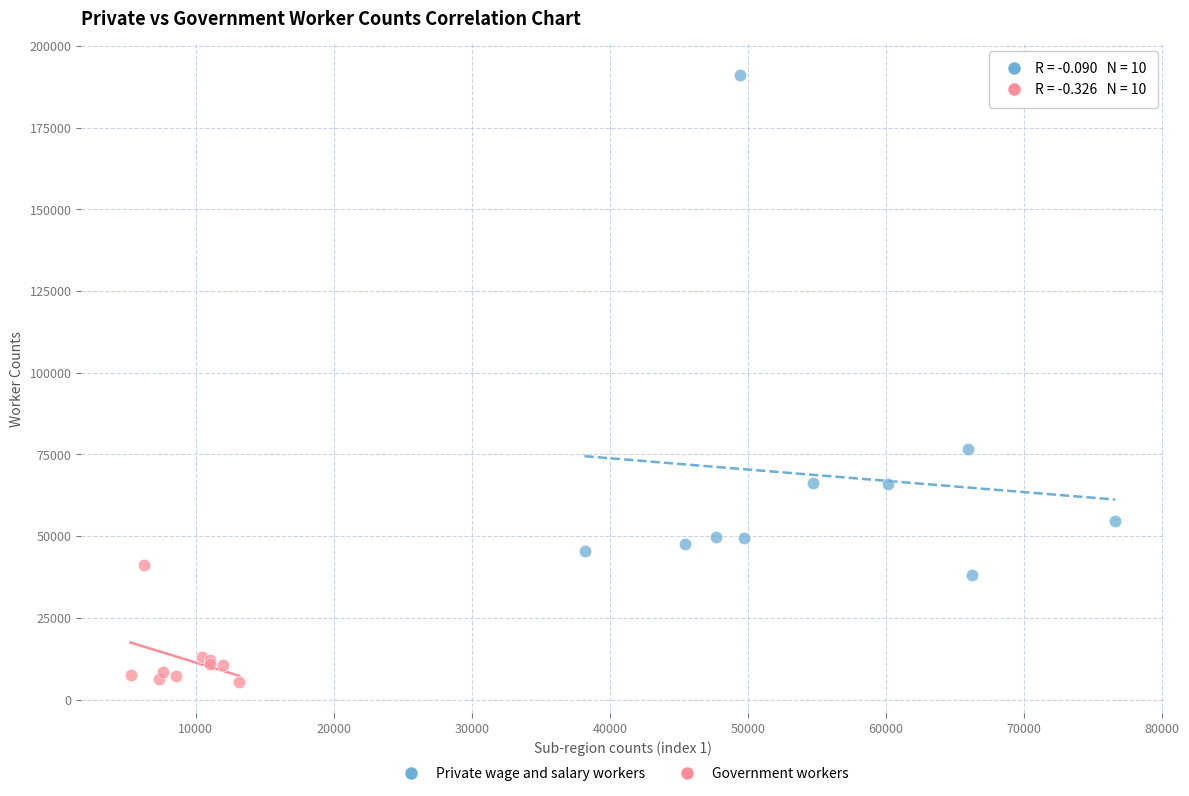

Which series reaches the maximum Y coordinate?

Private wage and salary workers